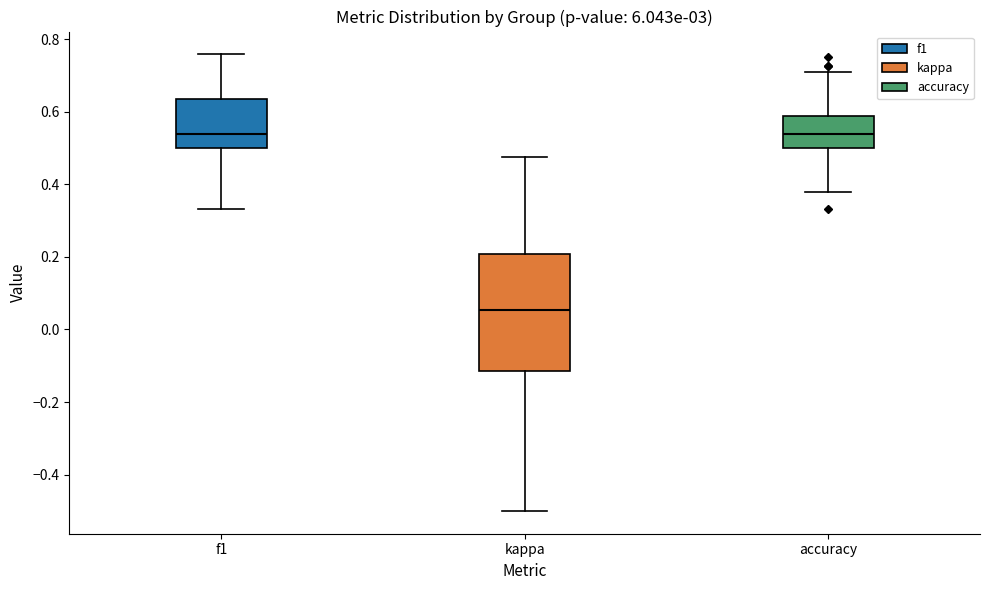

Where is the lower edge of the box for accuracy on the y-axis? The values are not printed on the chart, so give them approximately, as read against the axis.

0.50